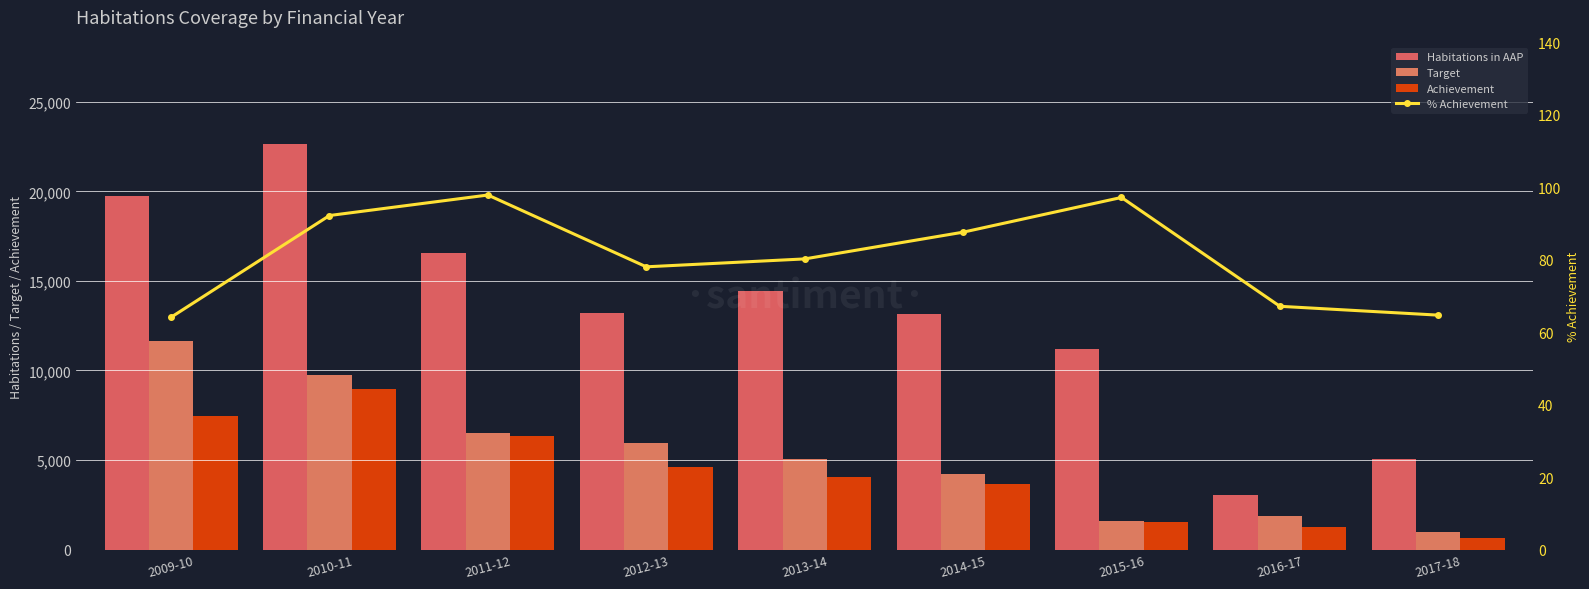

What is the greatest value displayed?

22653.0